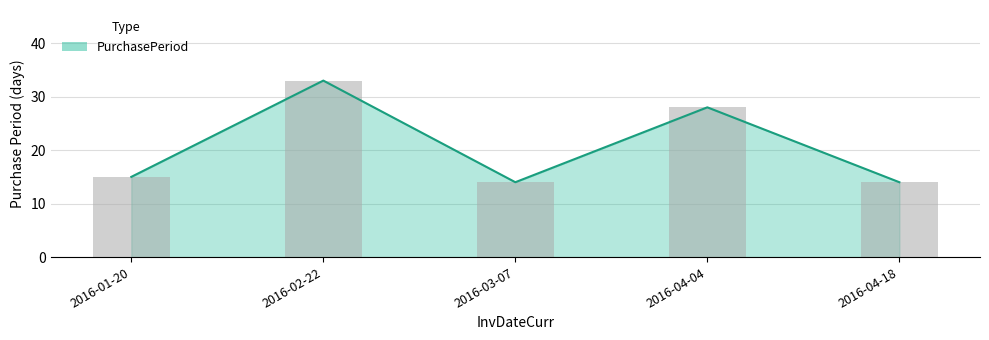

Between 2016-04-18 and 2016-02-22, which is larger?

2016-02-22